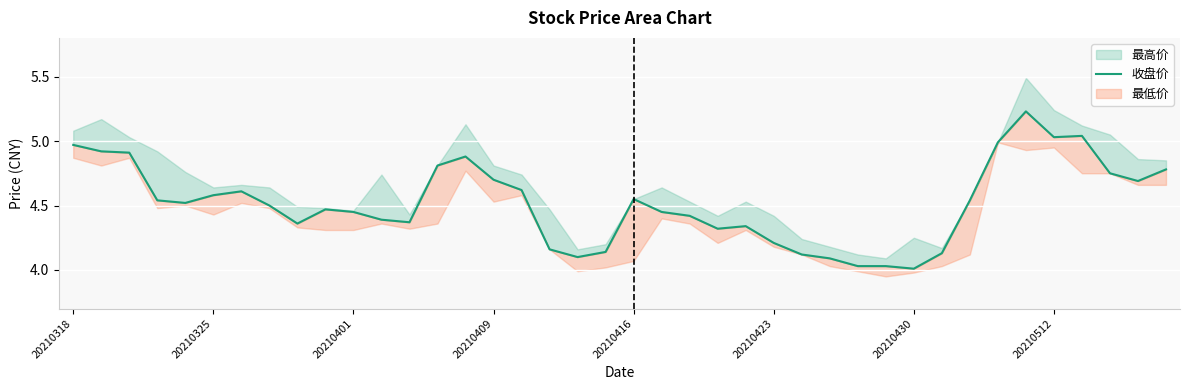

Between 15 and 27, which is larger?

15